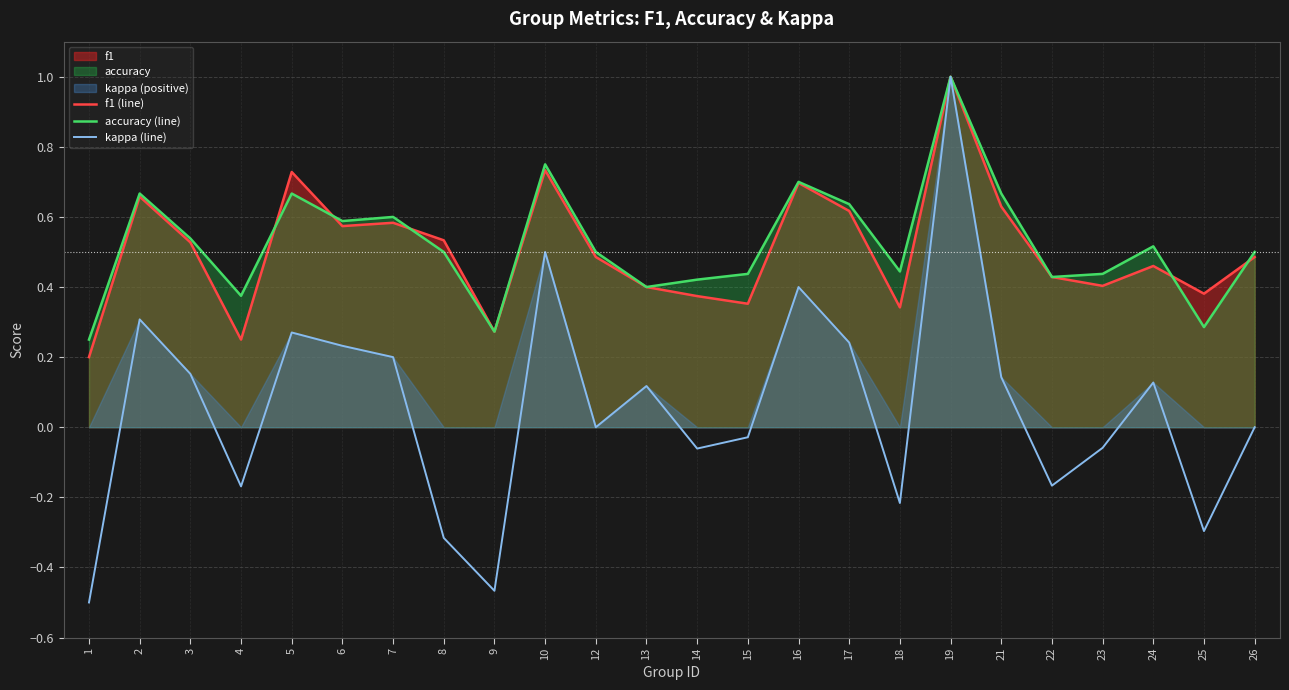

What is the sum of the kappa (line) values at 1 and 26?

-0.5